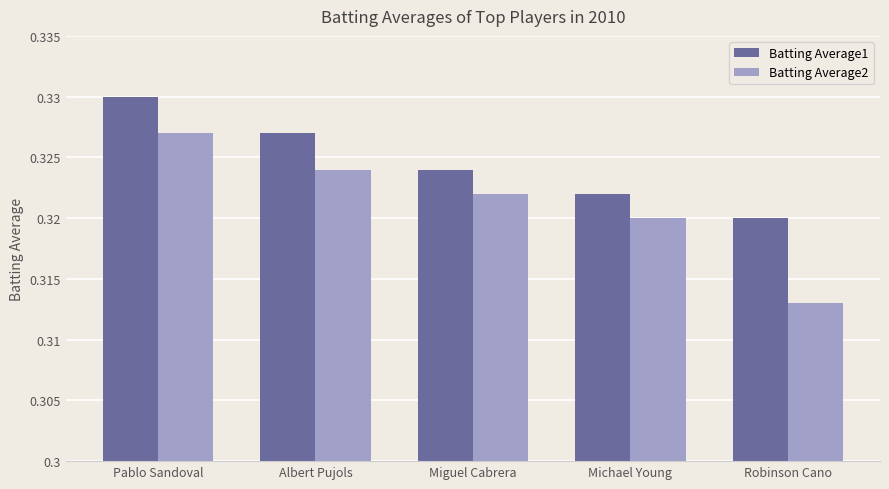

At how many categories does at least one series exceed 0?

5